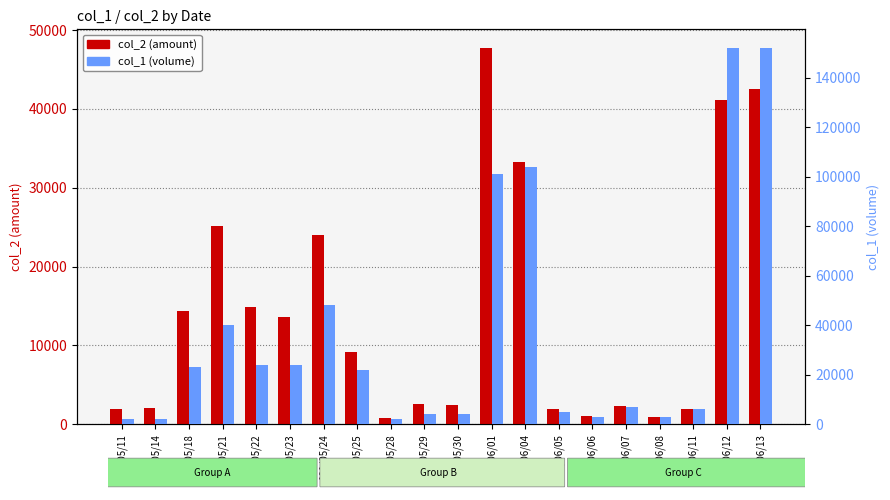

Between 101/05/21 and 101/06/11, which series saw the biggest shift?

col_1 (volume)